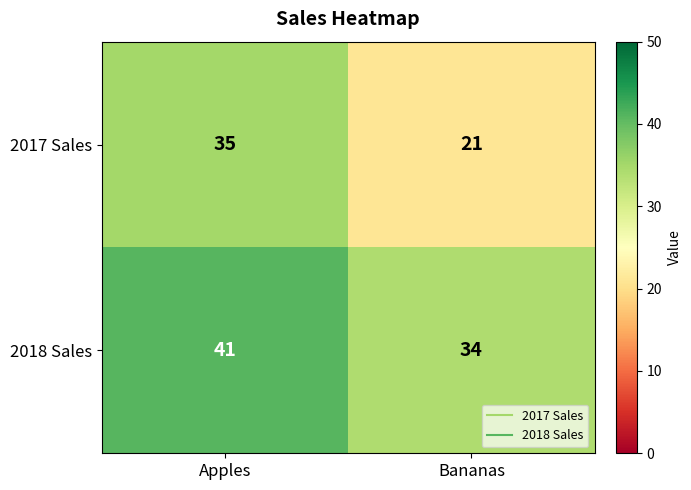

The value of 2018 Sales at Bananas is 34. True or false?

True